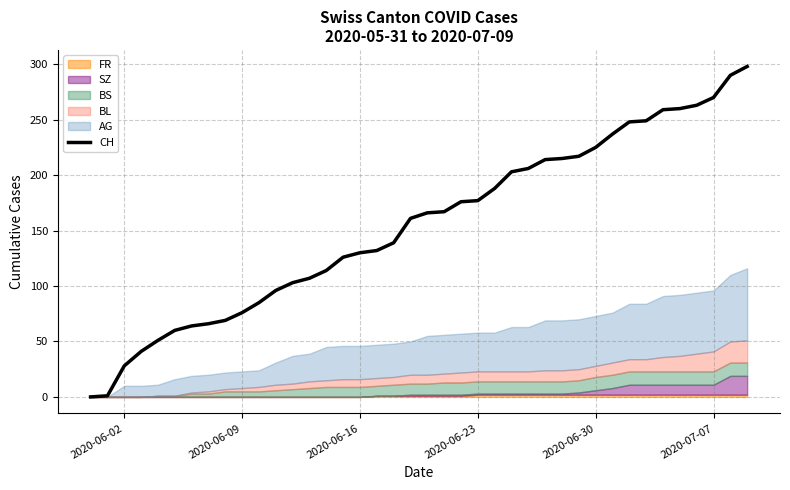

What is the ratio of the value at 2020-06-30 to the value at 16?

0.4